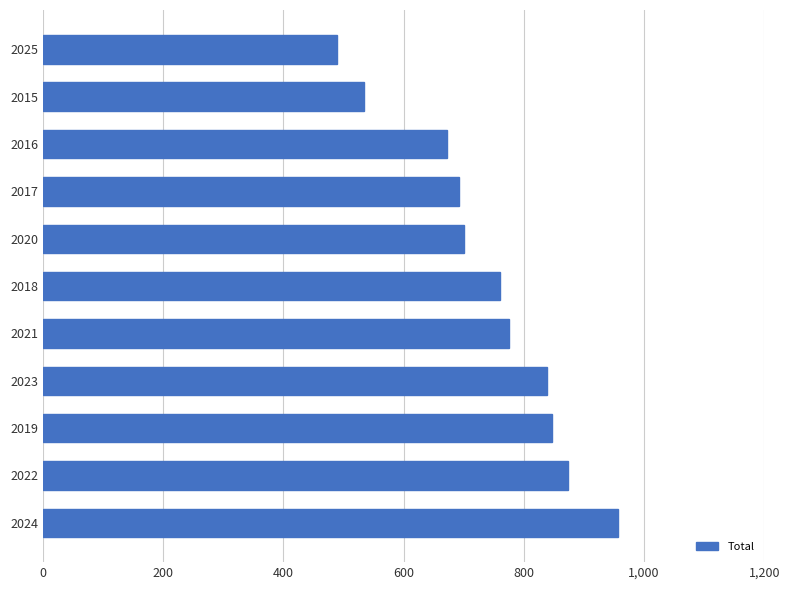

What is the difference between the maximum and minimum values?

466